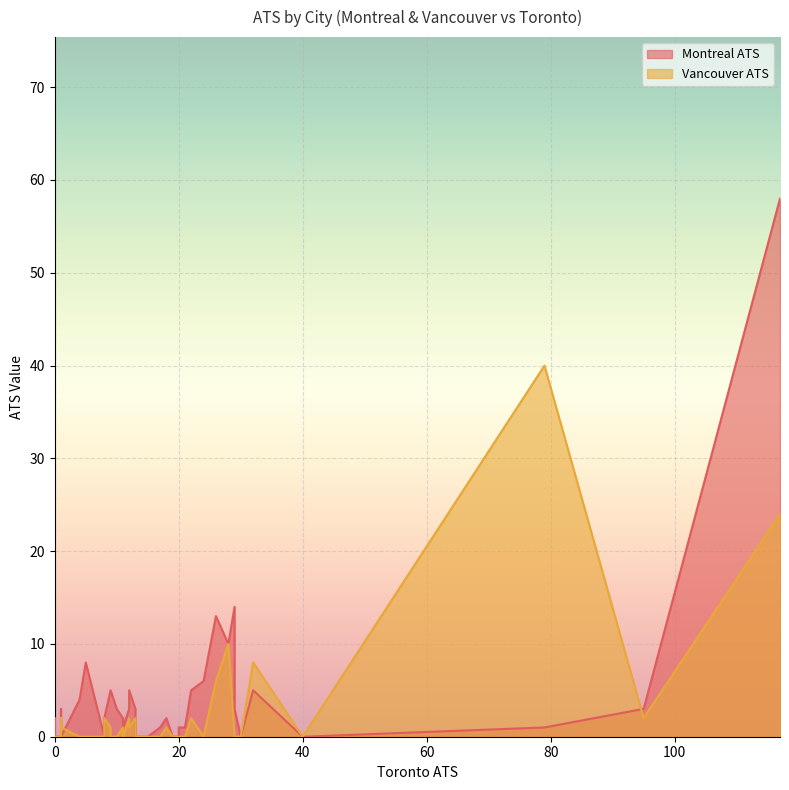

At how many categories does at least one series exceed 57?

1